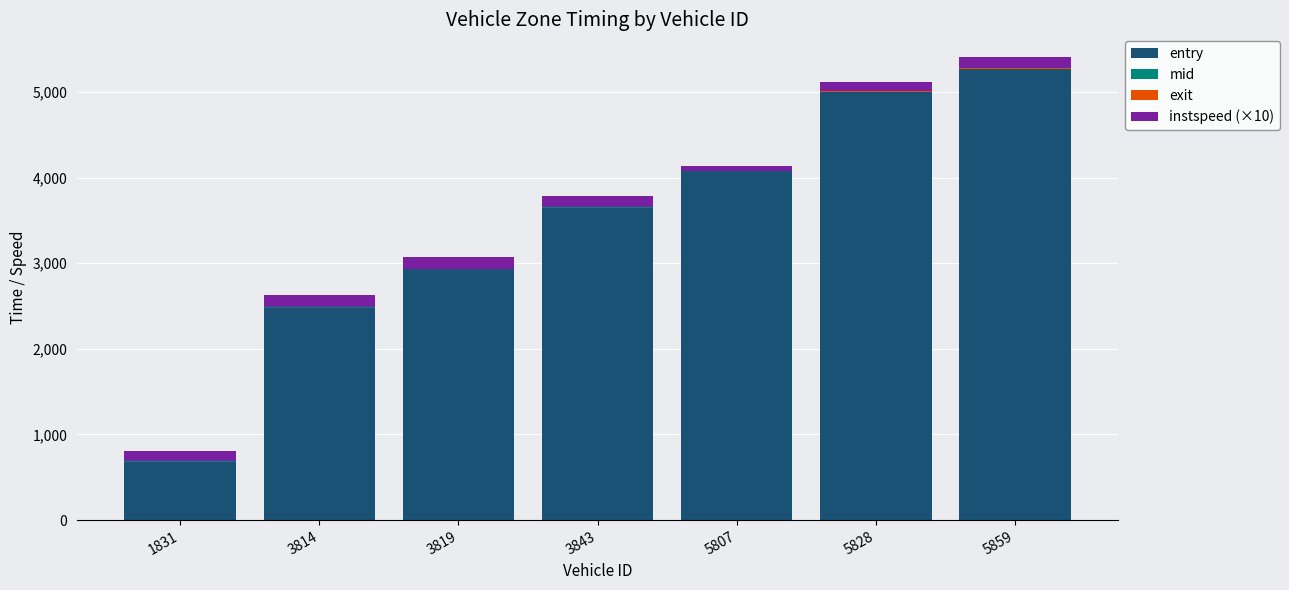

How many categories are shown in the chart?

7